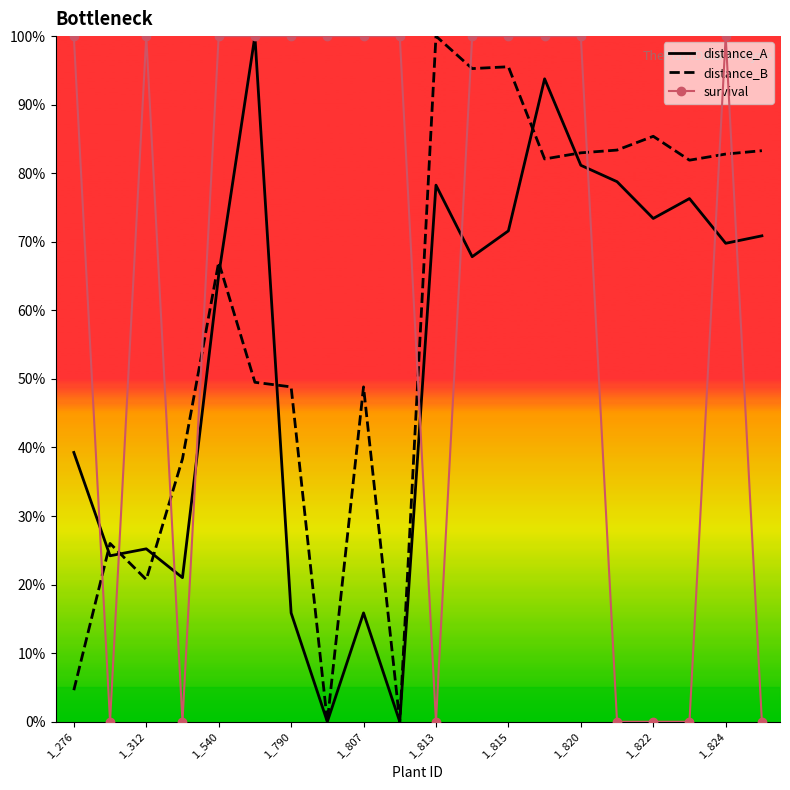

What is the difference between the survival values at 11 and 17?

1.0